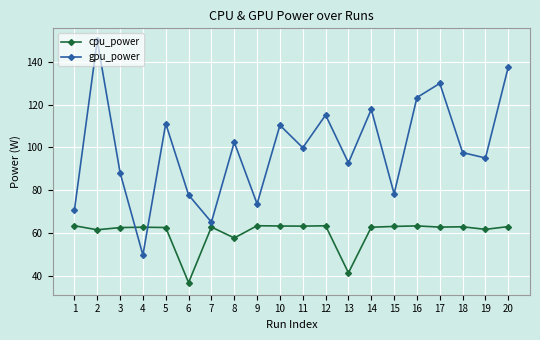

What is the value of the gpu_power point at the 2nd from the left?

150.1